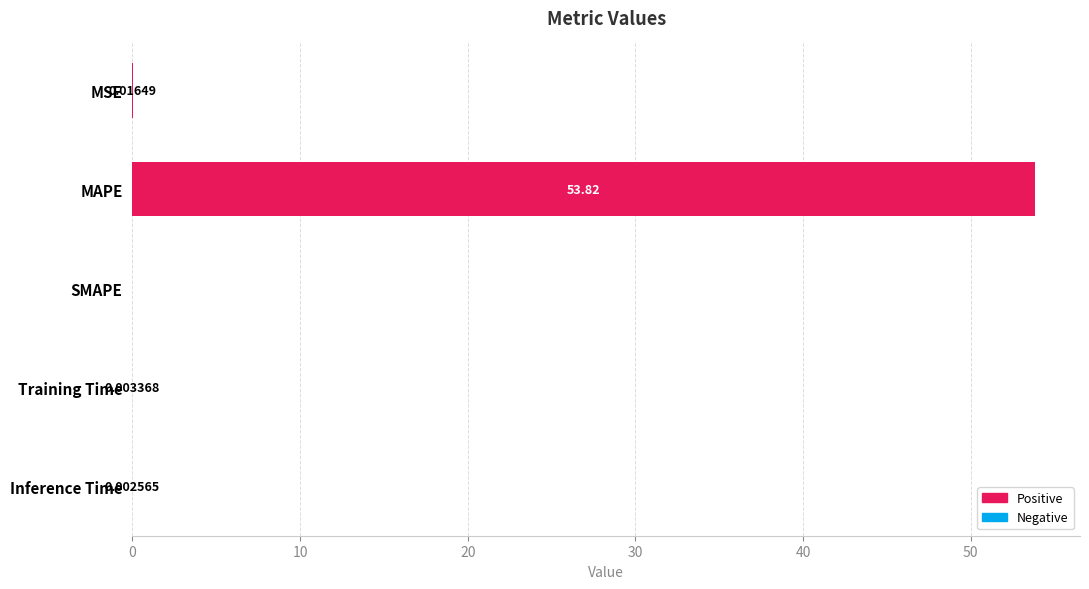

At which category does the chart reach its peak across all series?

MAPE